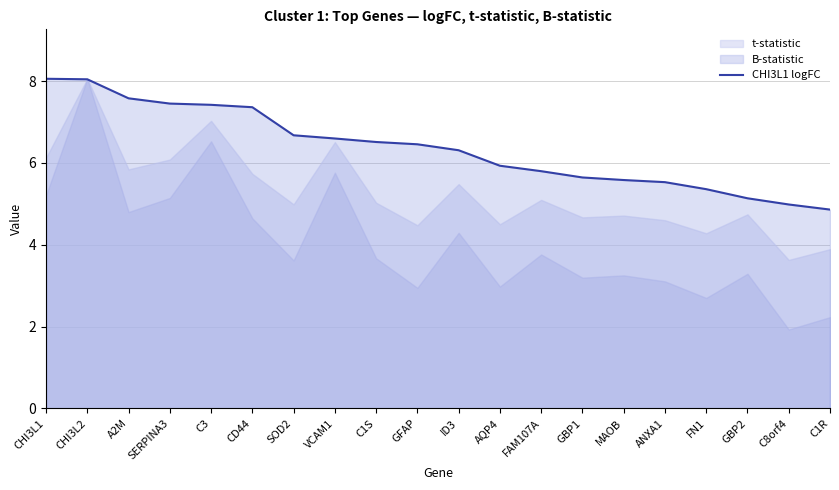

The CHI3L1 logFC series shows 2.6 at C8orf4. True or false?

False